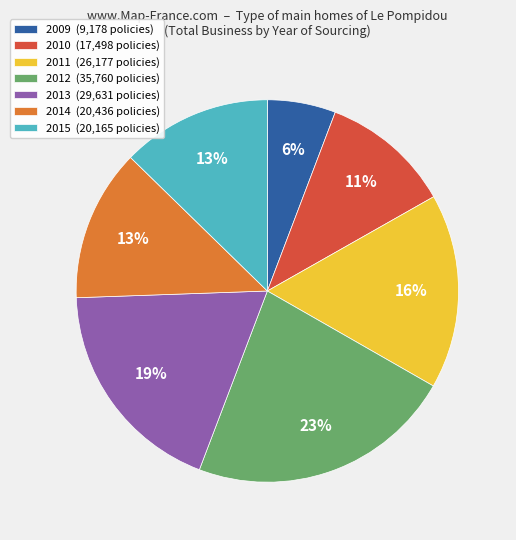

The 2009 slice represents 1% of the pie. True or false?

False